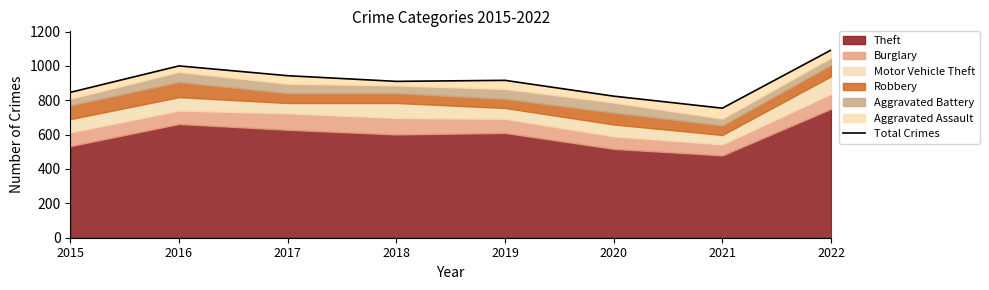

What value does the data have at 2017?

943